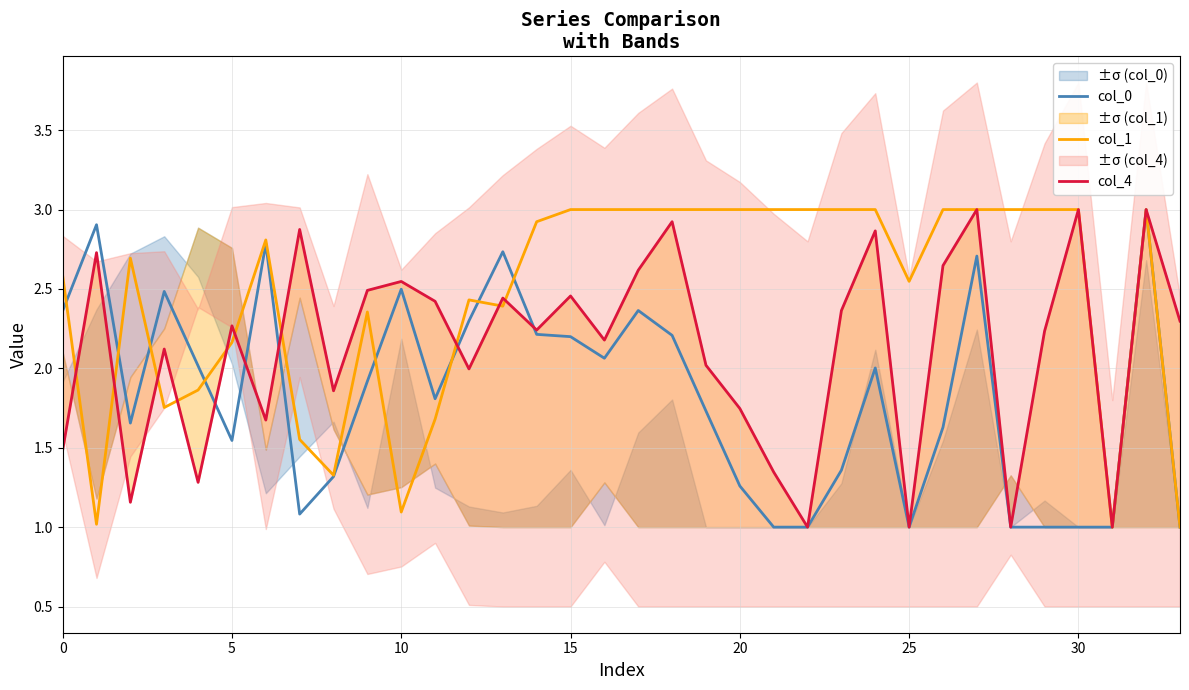

True or false: col_1 and col_4 intersect in this chart.

True